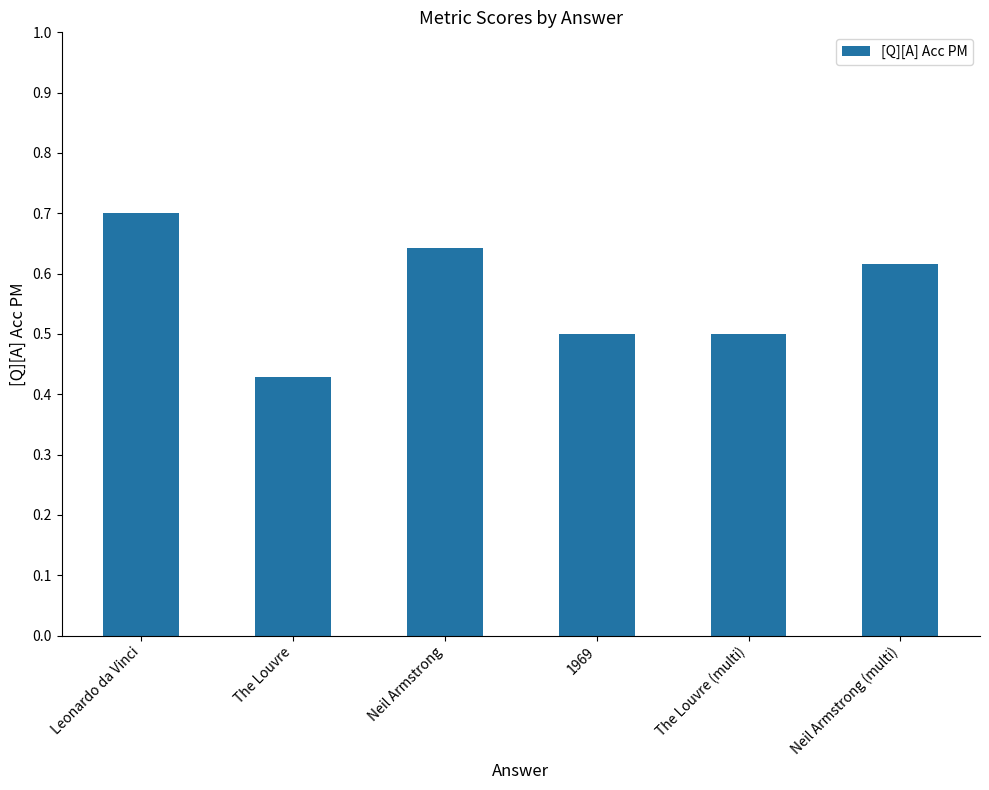

What is the change in value from Neil Armstrong to The Louvre (multi)?

-0.1